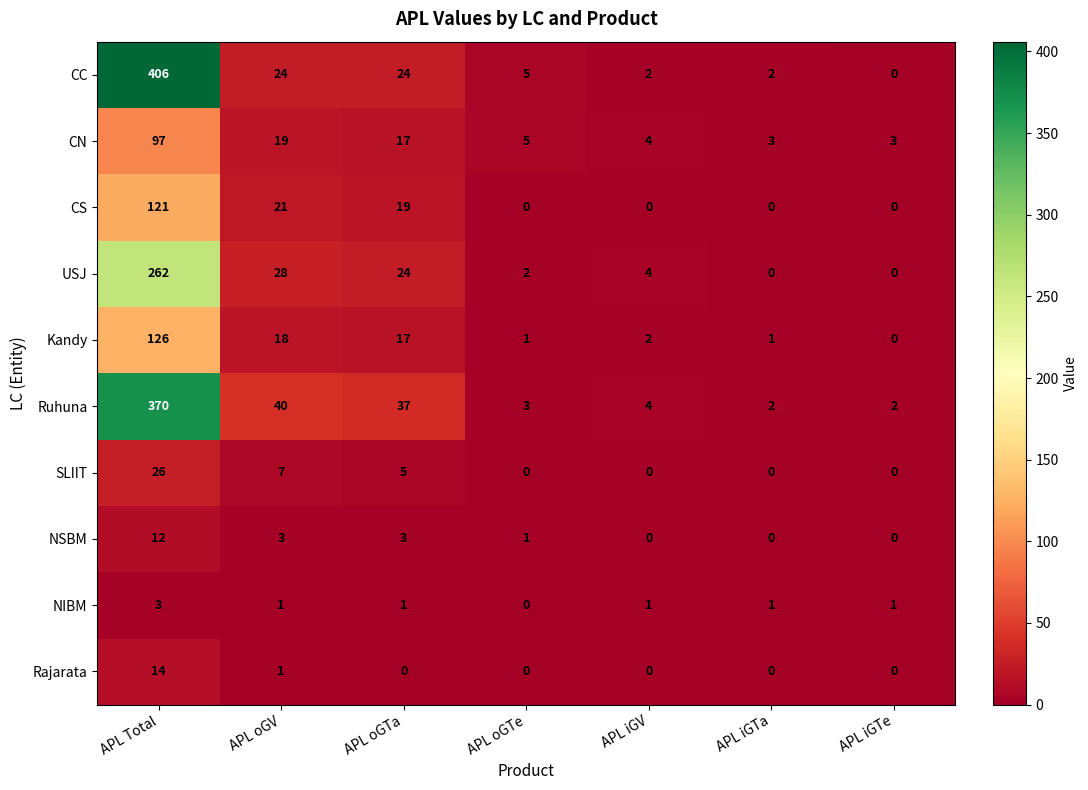

At which label does Kandy first exceed 2?

APL Total